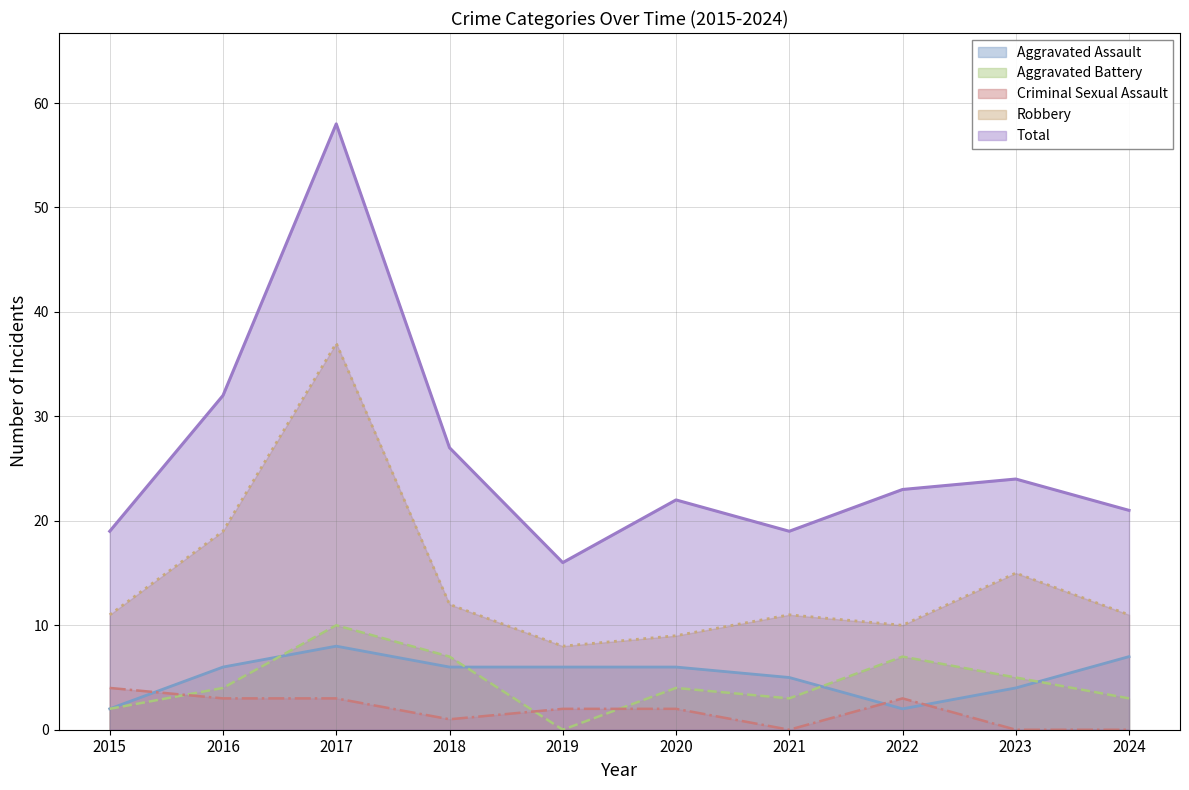

Reading left to right, list all the values displayed in this chart.

Aggravated Assault: 2015=2	2016=6	2017=8	2018=6	2019=6	2020=6	2021=5	2022=2	2023=4	2024=7
Aggravated Battery: 2015=2	2016=4	2017=10	2018=7	2019=0	2020=4	2021=3	2022=7	2023=5	2024=3
Criminal Sexual Assault: 2015=4	2016=3	2017=3	2018=1	2019=2	2020=2	2021=0	2022=3	2023=0	2024=0
Robbery: 2015=11	2016=19	2017=37	2018=12	2019=8	2020=9	2021=11	2022=10	2023=15	2024=11
Total: 2015=19	2016=32	2017=58	2018=27	2019=16	2020=22	2021=19	2022=23	2023=24	2024=21